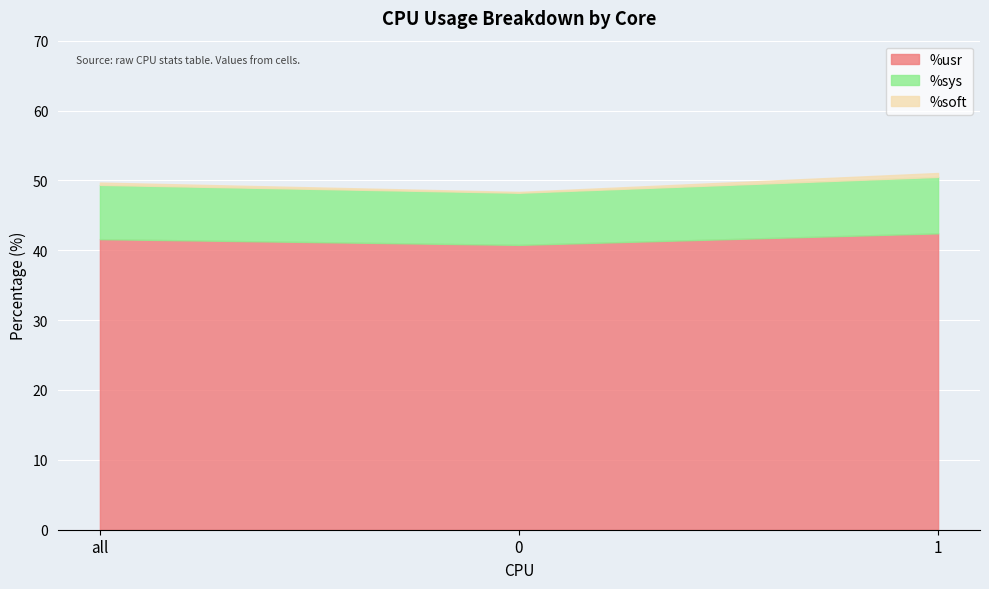

Reading left to right, extract all data points from this chart.

%usr: all=41.6	0=40.8	1=42.4
%sys: all=7.8	0=7.5	1=8.1
%soft: all=0.3	0=0.1	1=0.6